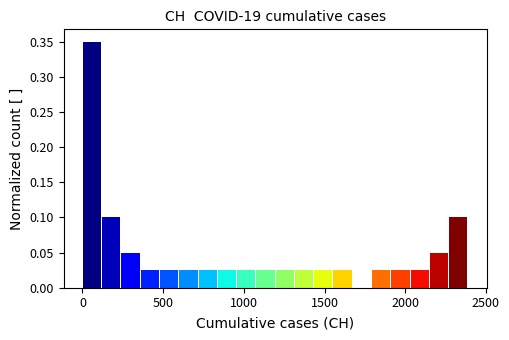

Around what value on the x-axis is the tallest bar? Give the approximate position of its centre, as read against the axis.

50